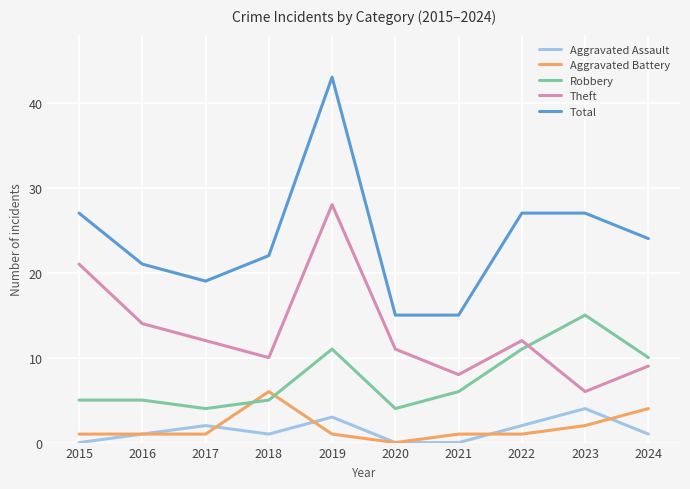

At which category is the sum across all series the highest?

2019